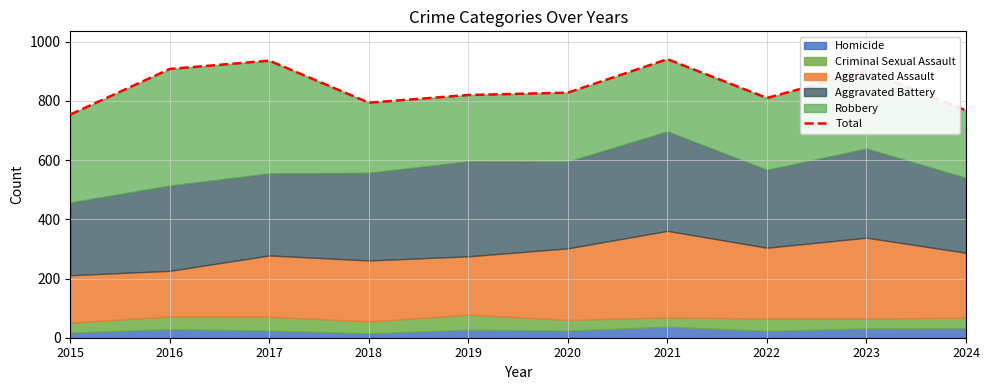

How many lines are shown in the chart?

1